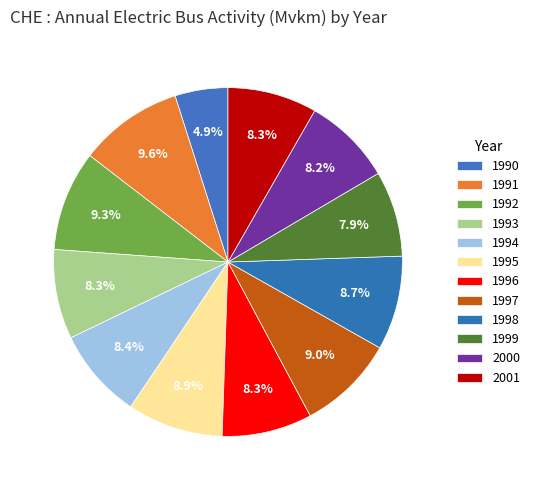

Count the number of slices in the pie.

12